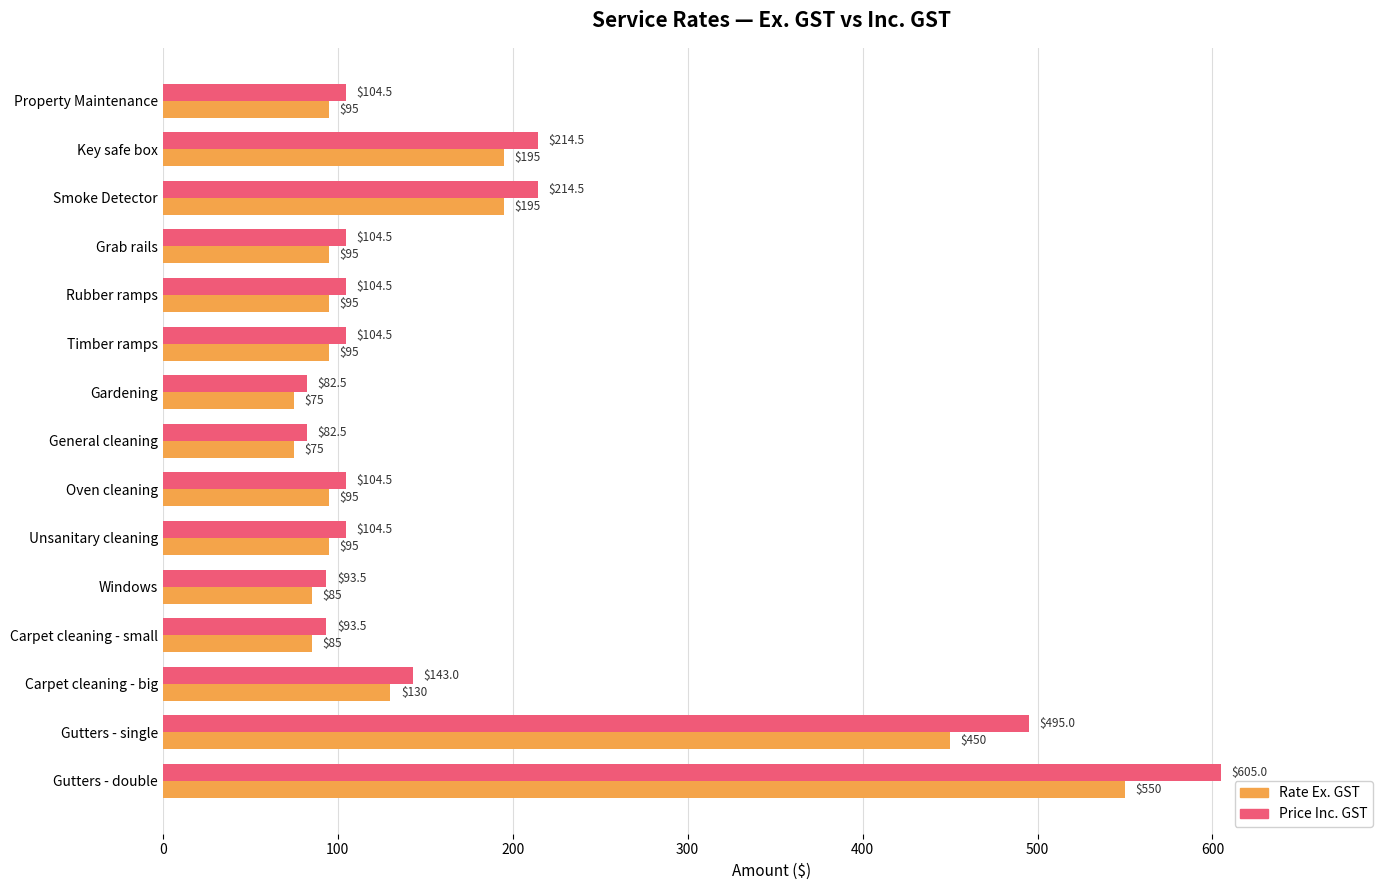

At which label does Price Inc. GST reach its peak?

Gutters - double